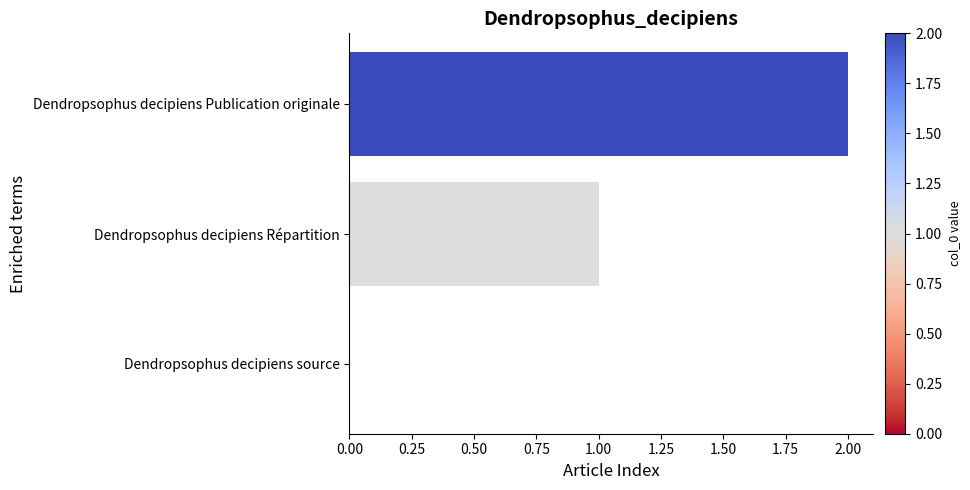

Are the bars horizontal?

Yes